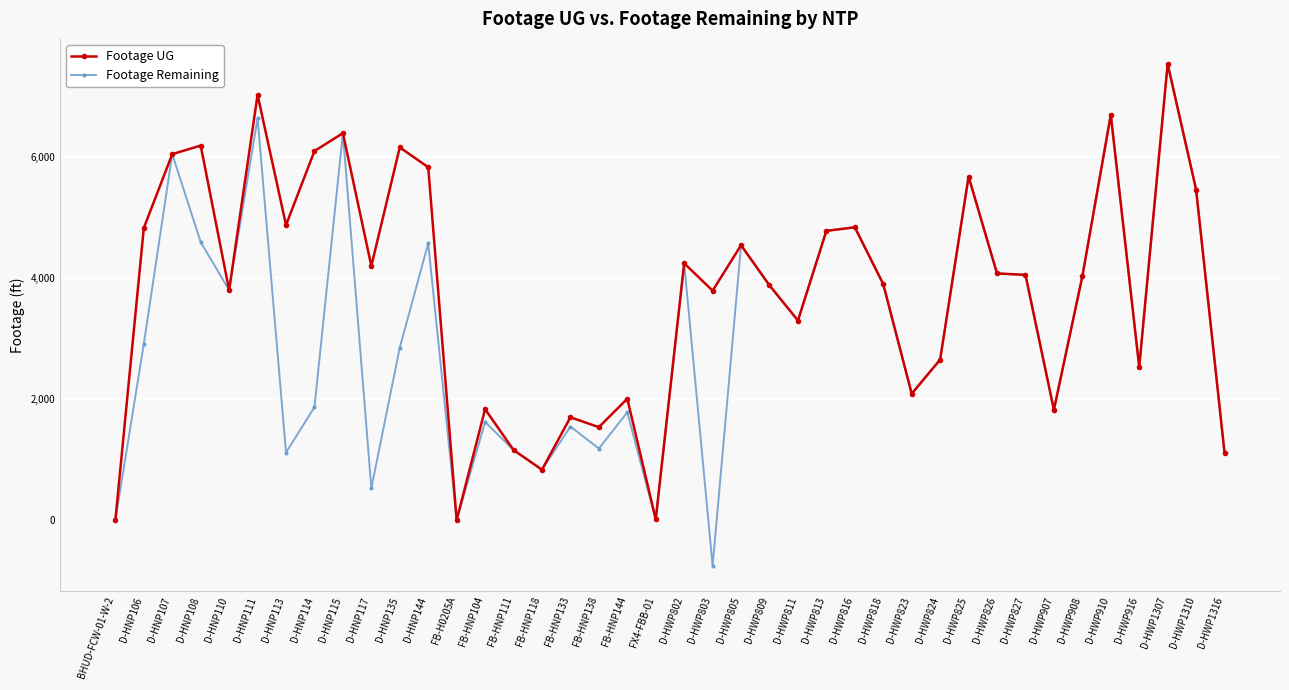

Which series has the largest total across all categories?

Footage UG